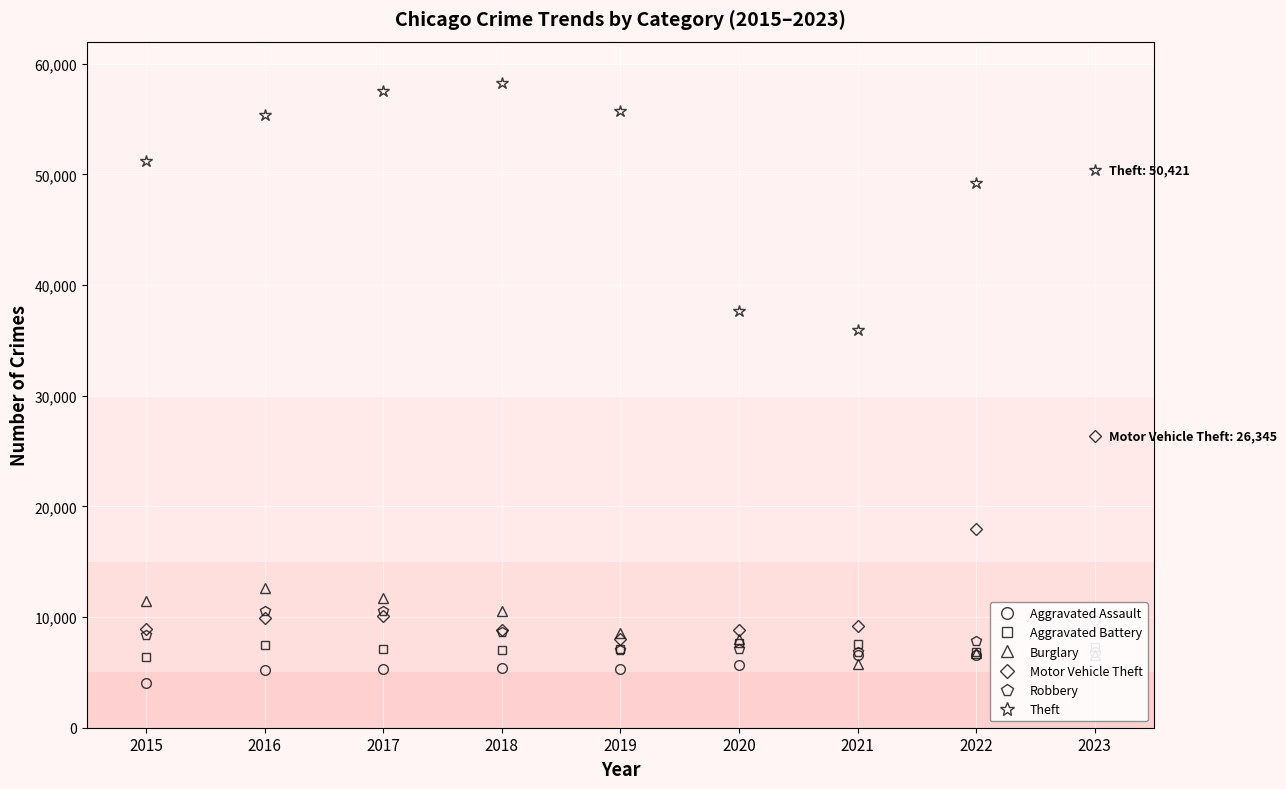

How many interior local valleys does the Theft series have?

1